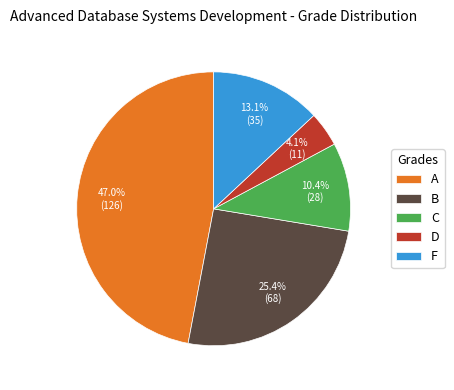

Combined, what portion of the pie is A and D?

51.1%